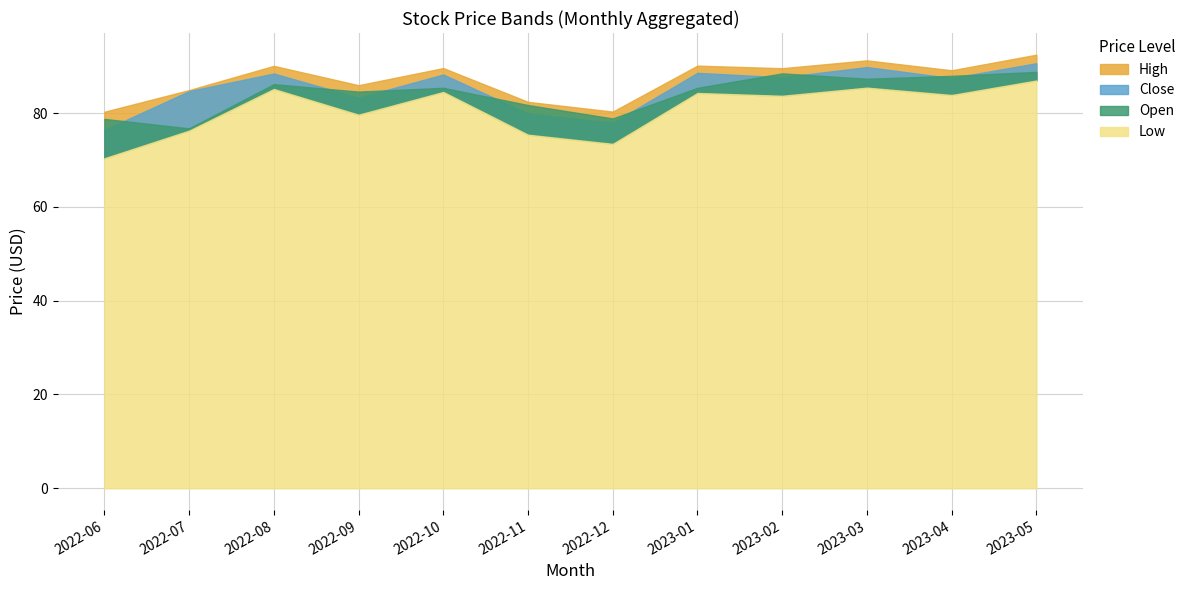

Where is High nearest to the value 86?

2022-09